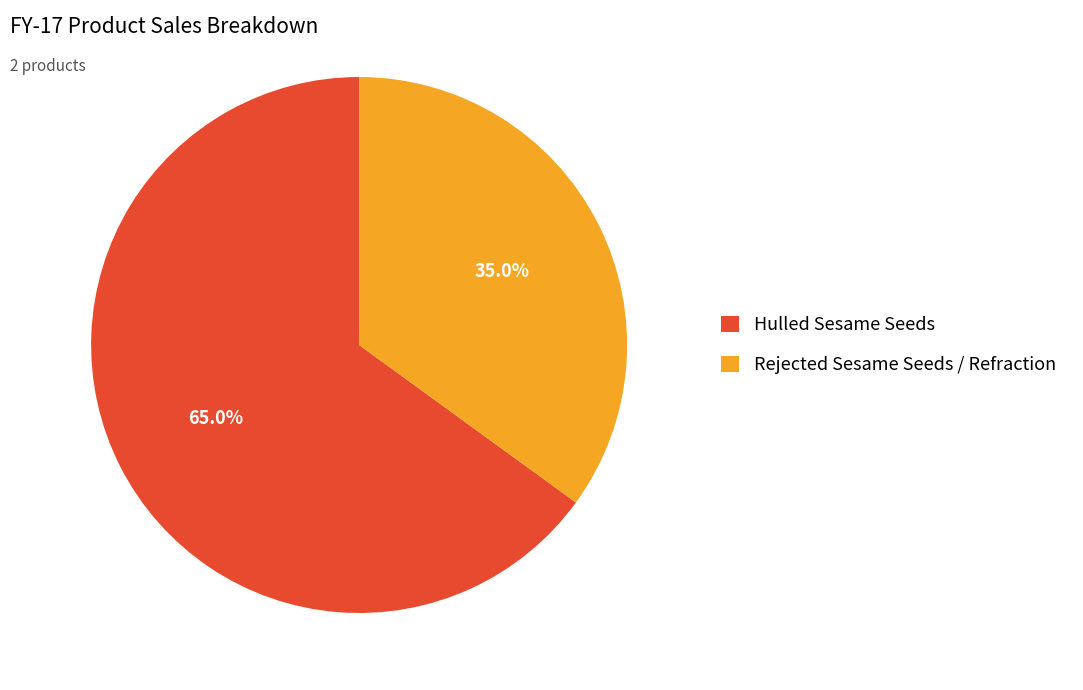

Is the sum of Rejected Sesame Seeds / Refraction and Hulled Sesame Seeds greater than half?

Yes